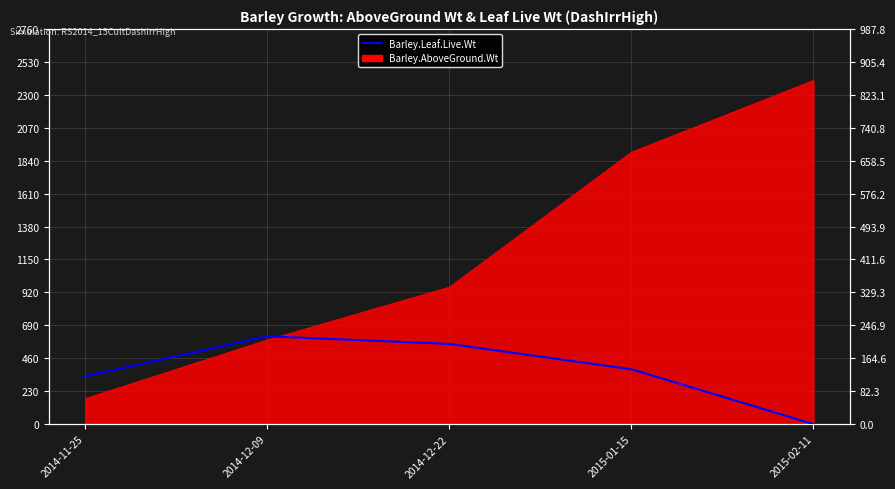

List the labels in order of value, largest first.

2014-12-09, 2014-12-22, 2015-01-15, 2014-11-25, 2015-02-11